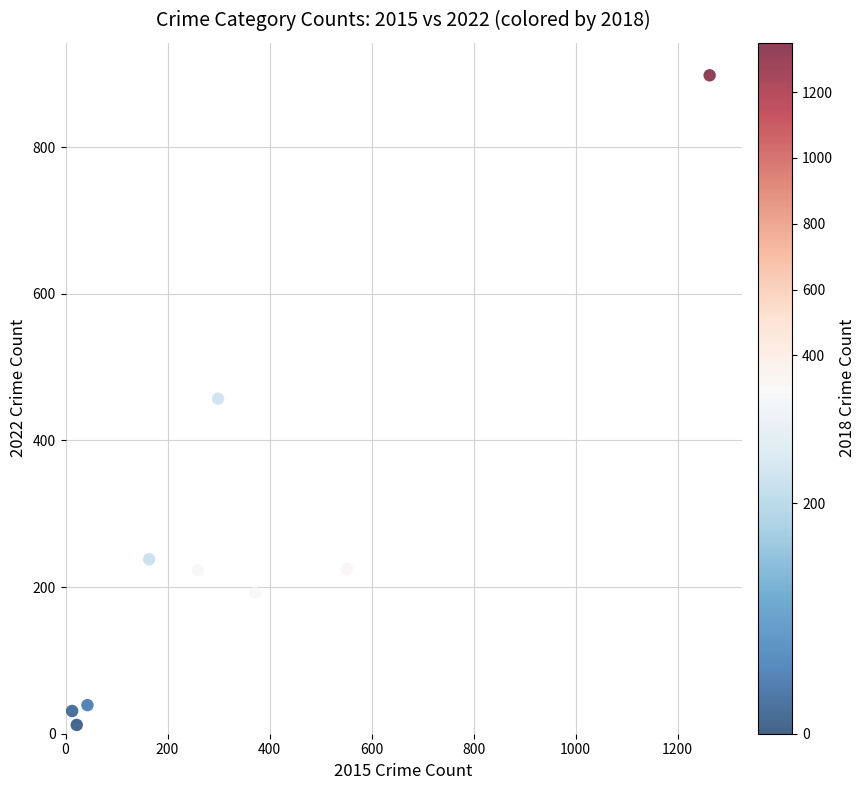

What is the range of X values (max minus min)?

1250